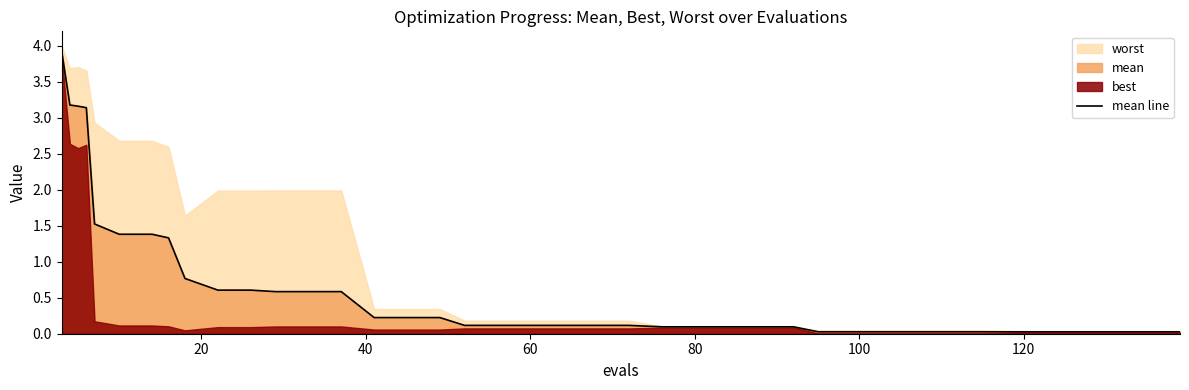

How many lines are shown in the chart?

1